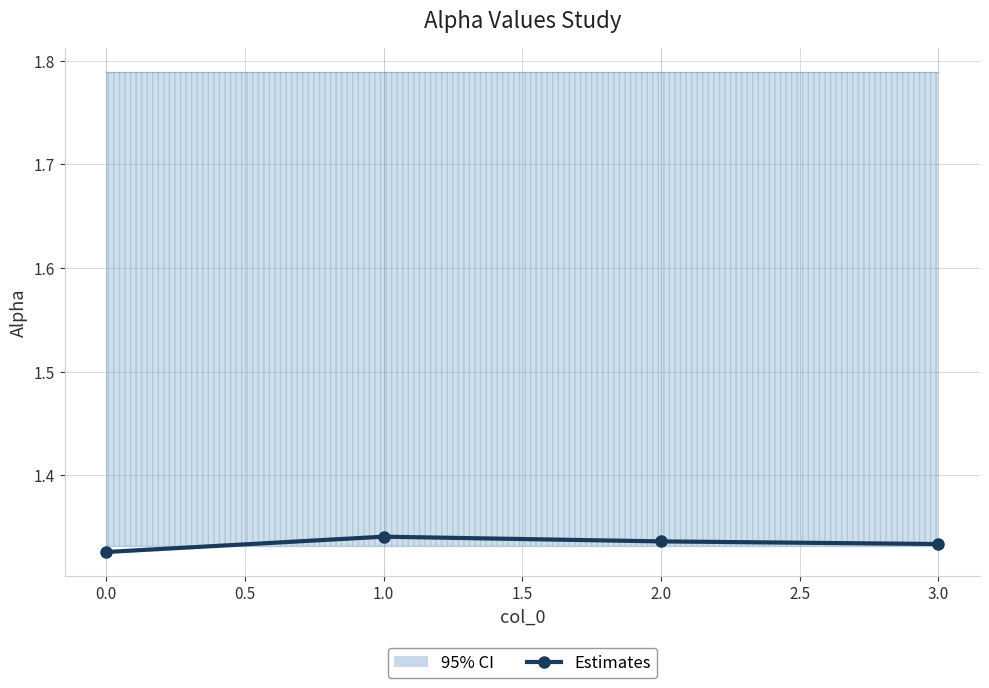

What is the greatest value displayed?

1.3